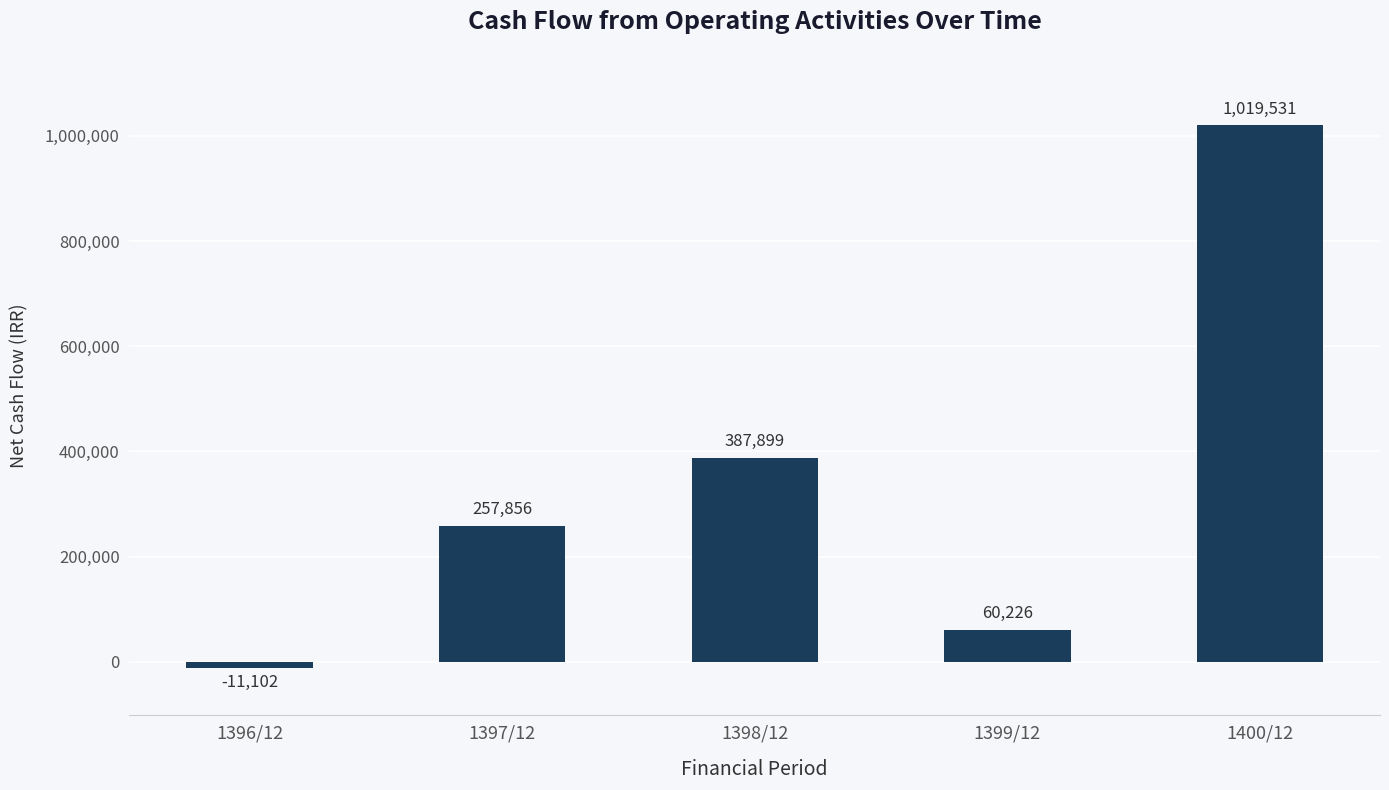

Count the number of categories in the chart.

5